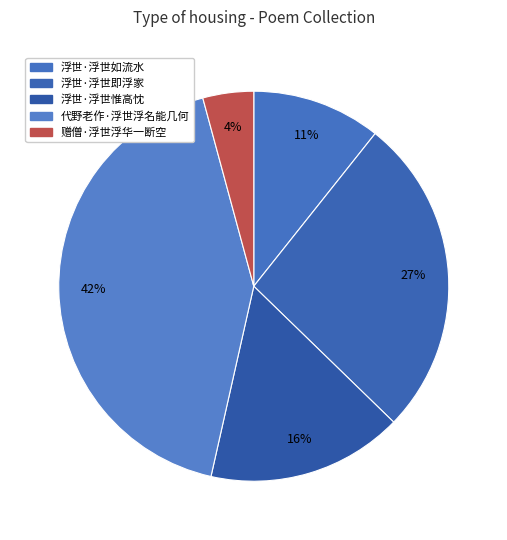

Count the number of slices in the pie.

5